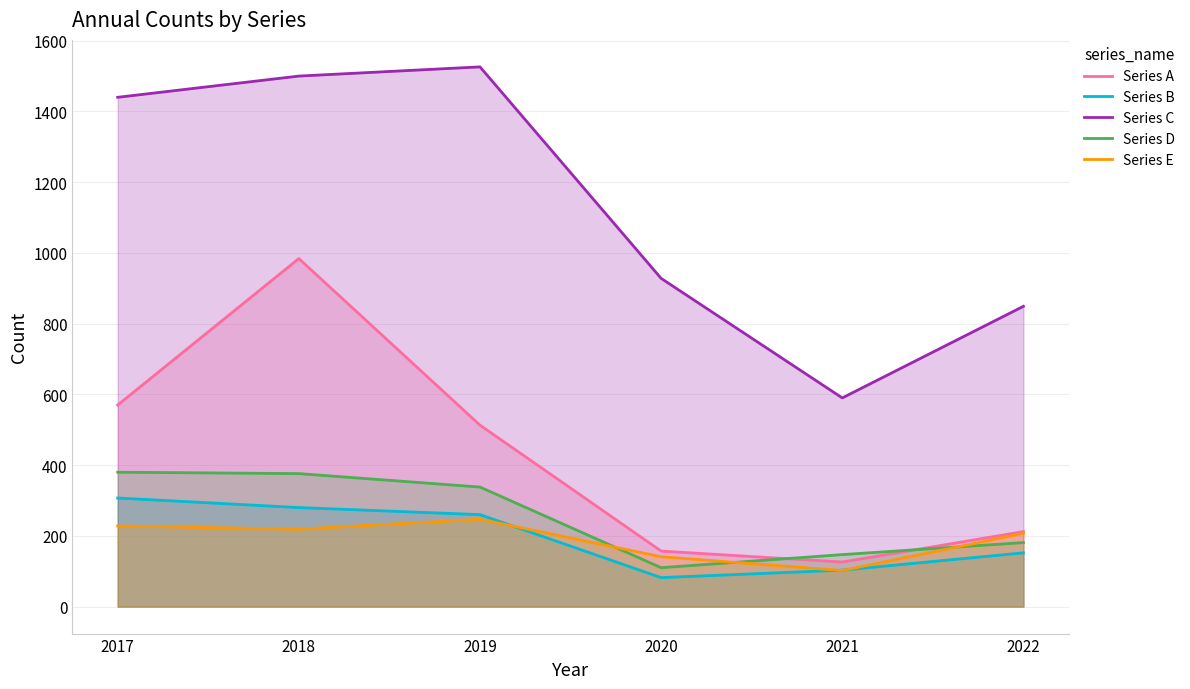

At 2022, list the series in order from largest to smallest.

Series C, Series A, Series E, Series D, Series B